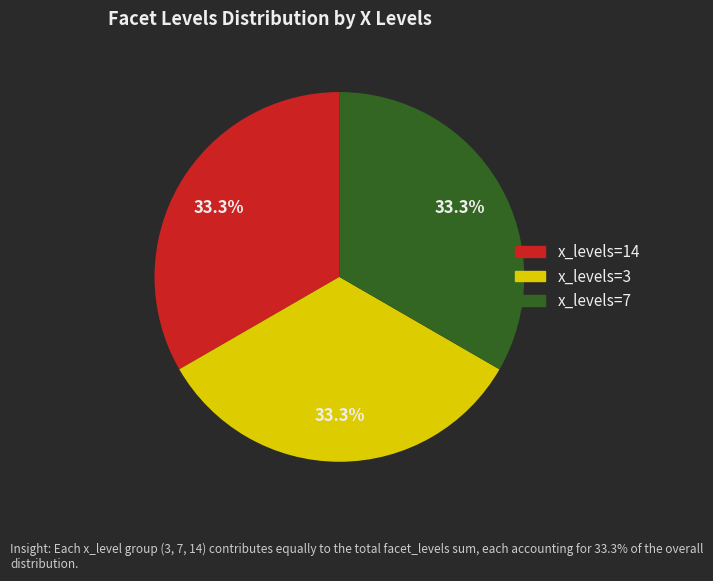

Is the sum of x_levels=14 and x_levels=7 greater than half?

Yes